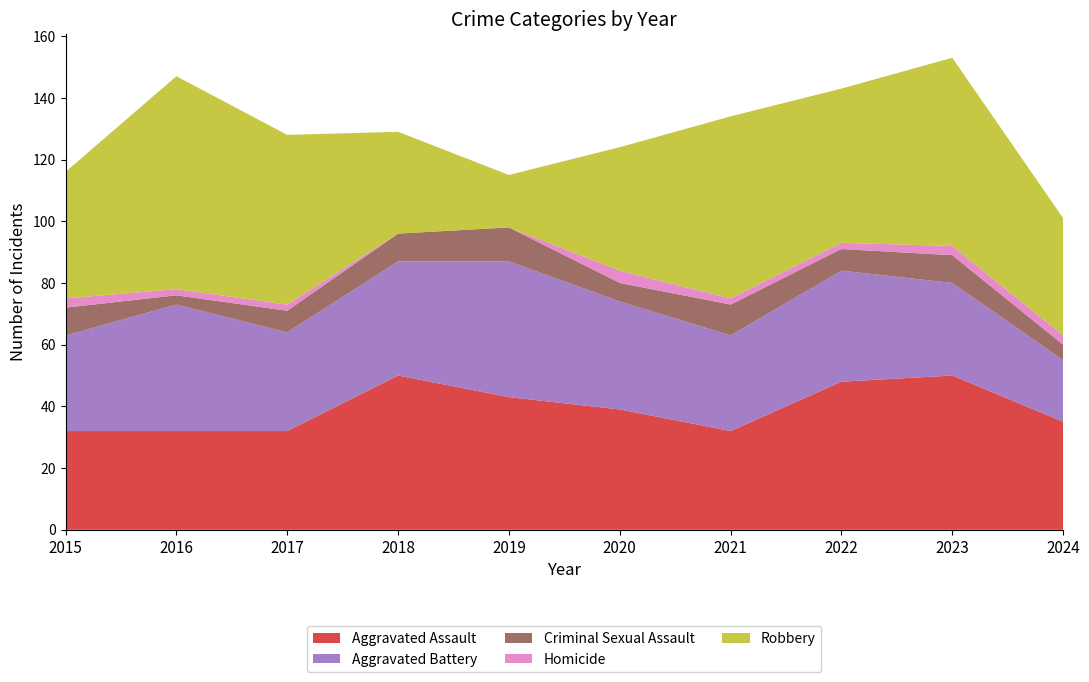

Reading left to right, list all the values displayed in this chart.

Aggravated Assault: 2015=32	2016=32	2017=32	2018=50	2019=43	2020=39	2021=32	2022=48	2023=50	2024=35
Aggravated Battery: 2015=31	2016=41	2017=32	2018=37	2019=44	2020=35	2021=31	2022=36	2023=30	2024=20
Criminal Sexual Assault: 2015=9	2016=3	2017=7	2018=9	2019=11	2020=6	2021=10	2022=7	2023=9	2024=5
Homicide: 2015=3	2016=2	2017=2	2018=0	2019=0	2020=4	2021=2	2022=2	2023=3	2024=3
Robbery: 2015=41	2016=69	2017=55	2018=33	2019=17	2020=40	2021=59	2022=50	2023=61	2024=38